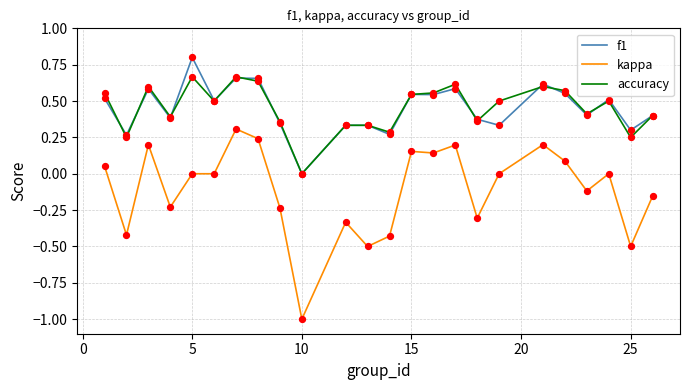

What is the maximum value for f1?

0.8